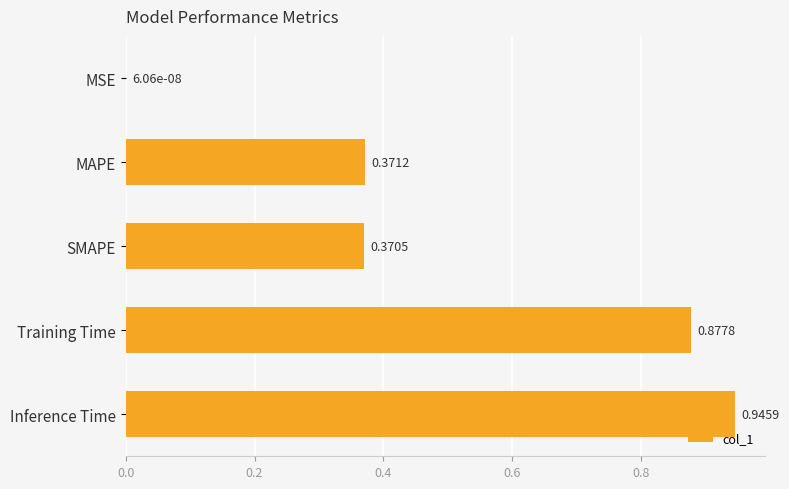

Which category has the highest value across all series?

Inference Time